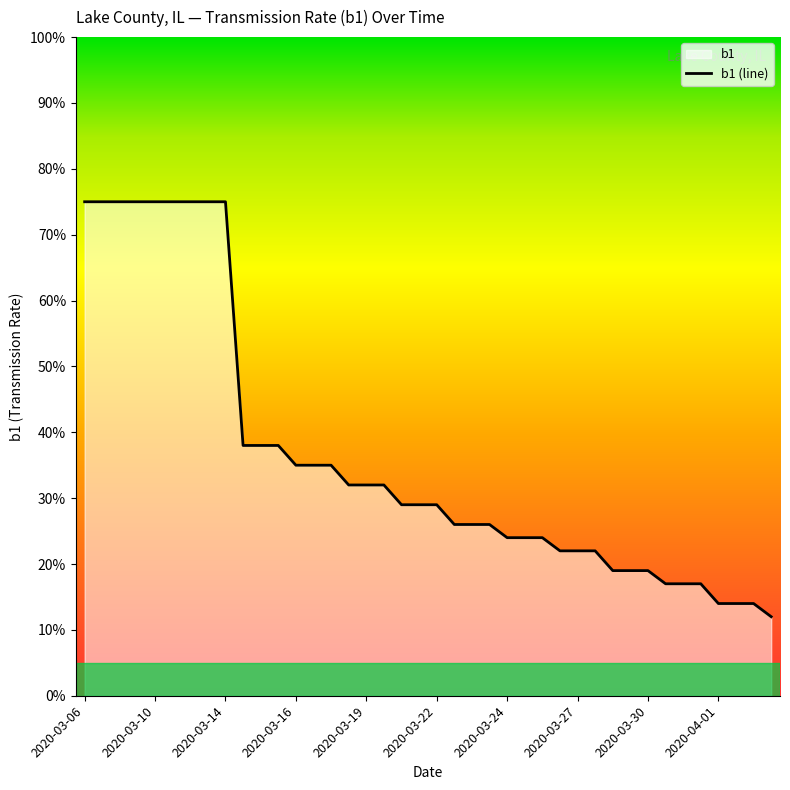

What is the difference between the maximum and second lowest values?

0.6